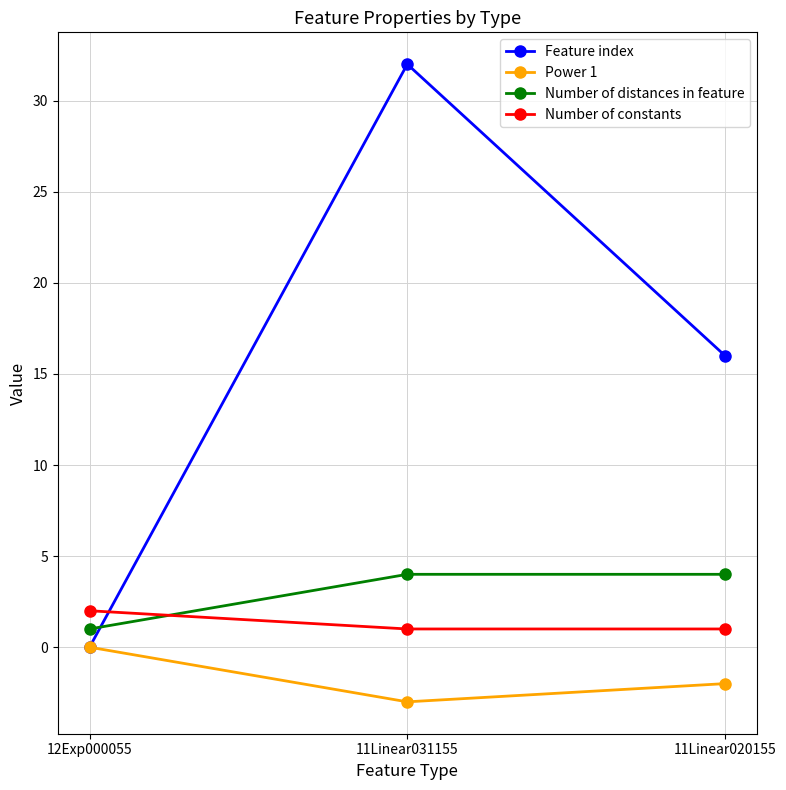

What position from the right is 12Exp000055?

3